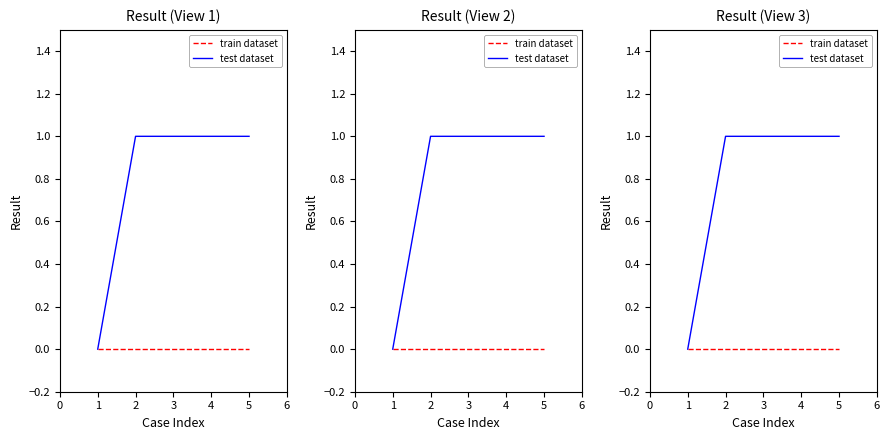

Reading left to right, transcribe all the data shown in this chart.

train dataset: 0=0	1=0	2=0	3=0	4=0
test dataset: 0=0	1=1	2=1	3=1	4=1